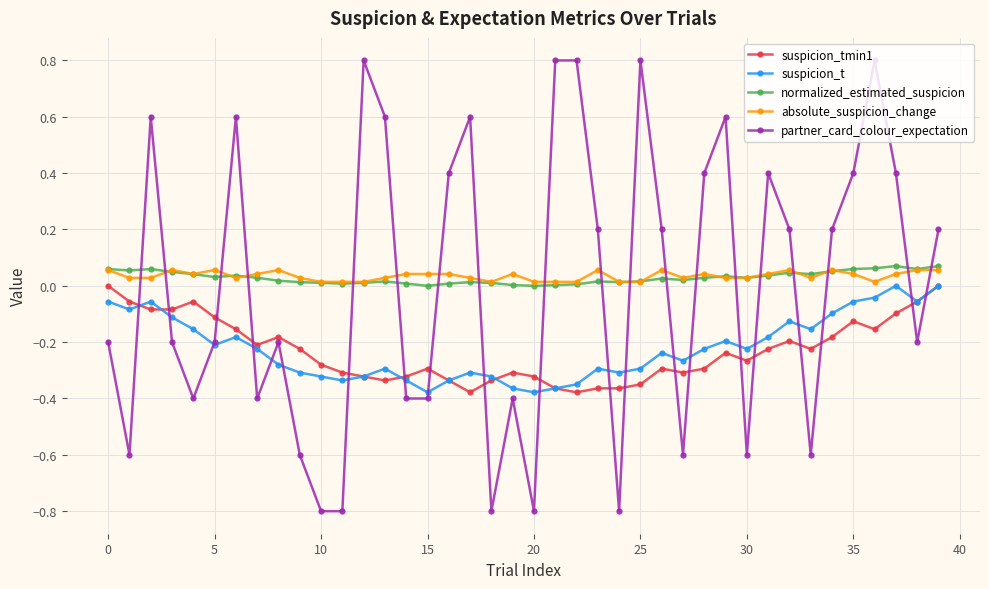

Which series has the widest spread of values?

partner_card_colour_expectation